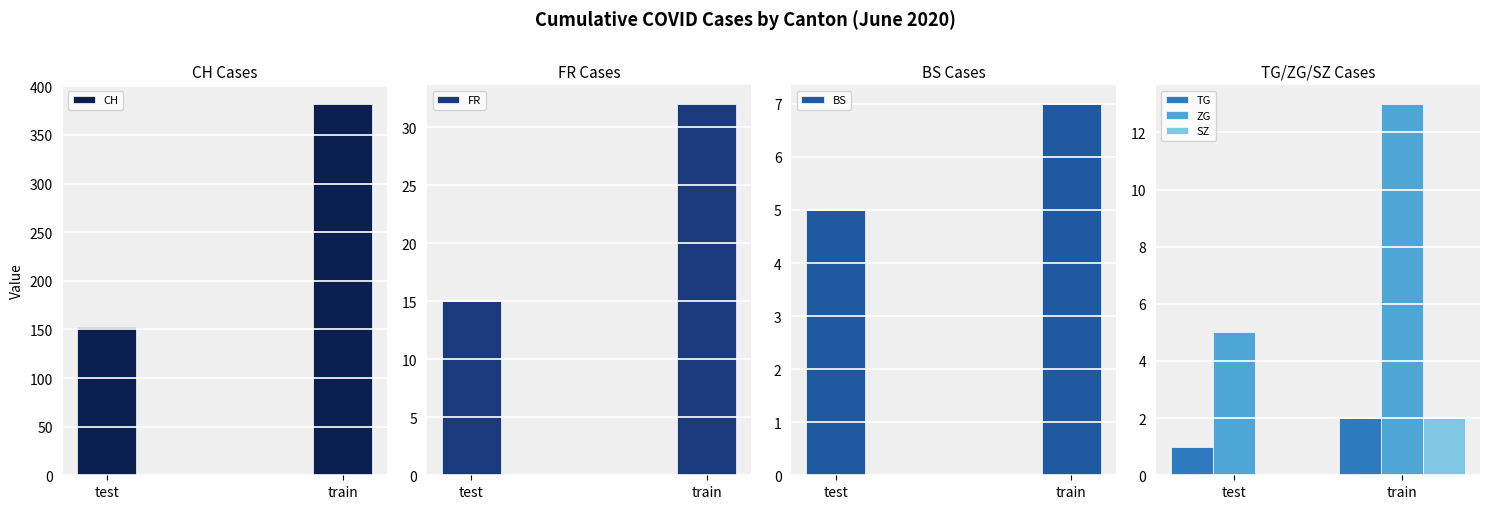

Is the value of CH at train greater than the value of SZ at train?

Yes